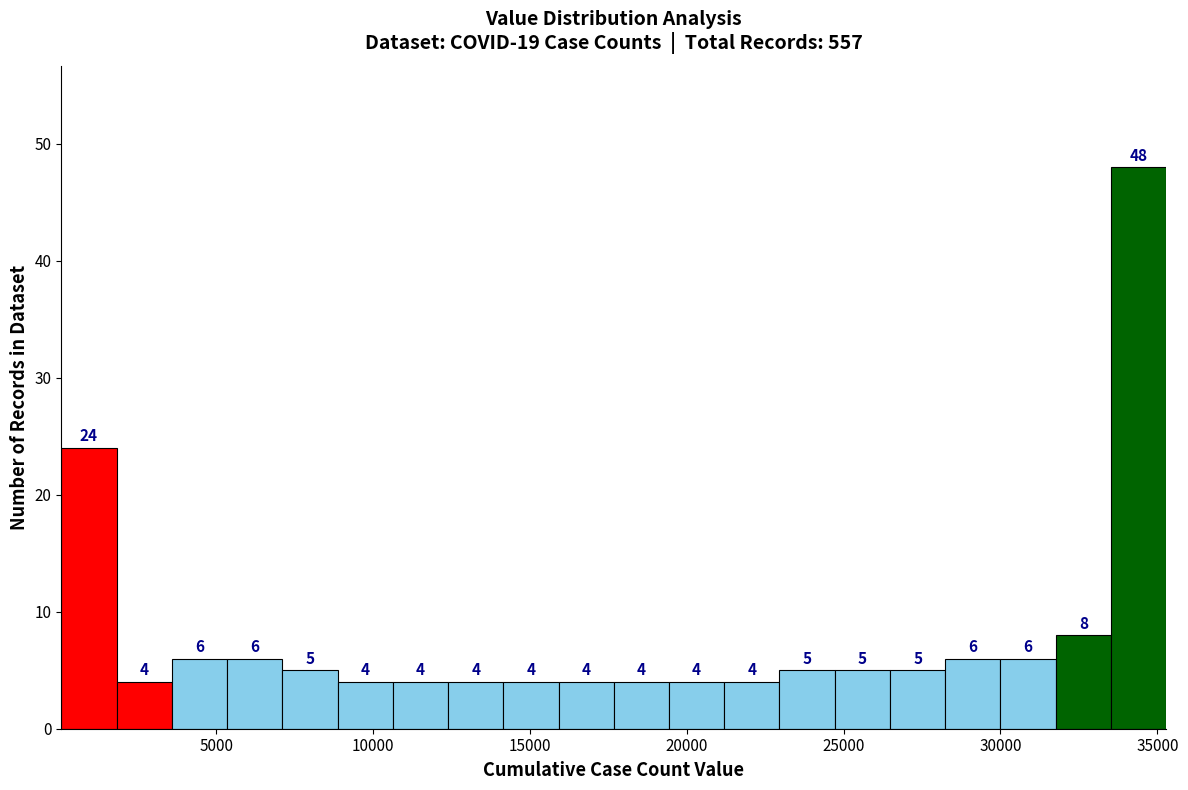

Read against the x-axis, roughly where is the centre of the tallest bar?

34500